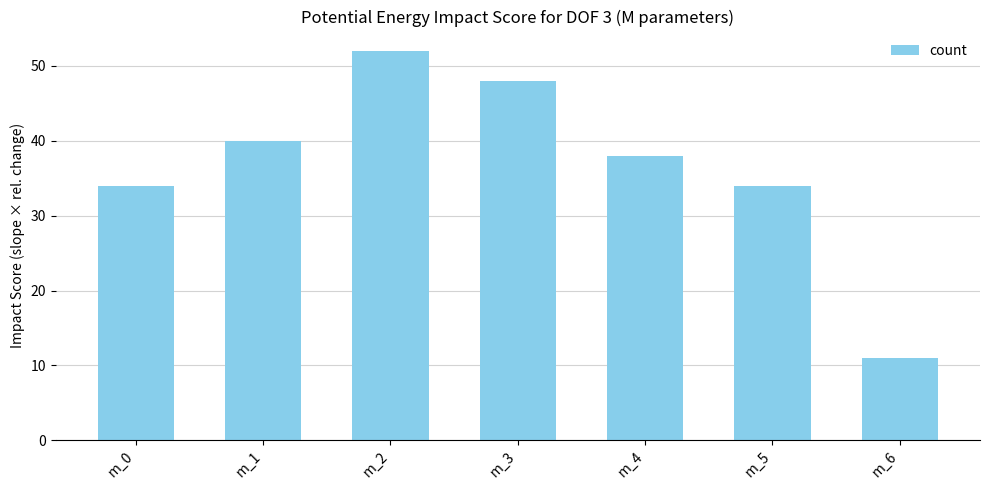

Reading left to right, transcribe all the data shown in this chart.

34	40	52	48	38	34	11